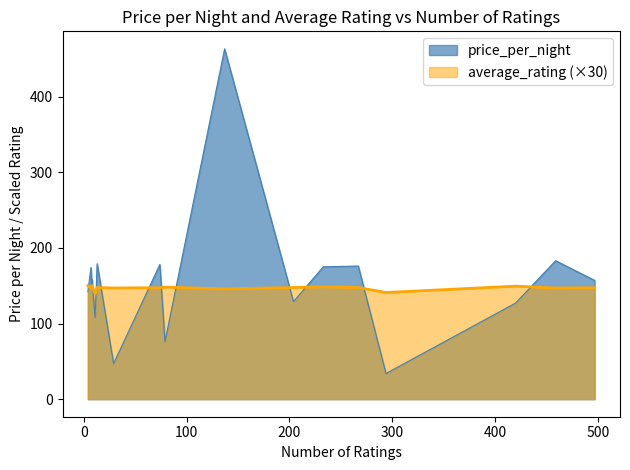

Which has a higher value, 233 or 459?

459